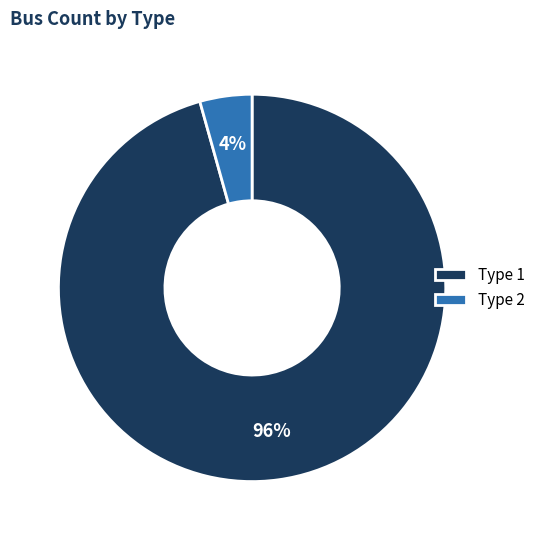

Which slice represents more than half of the pie?

Type 1